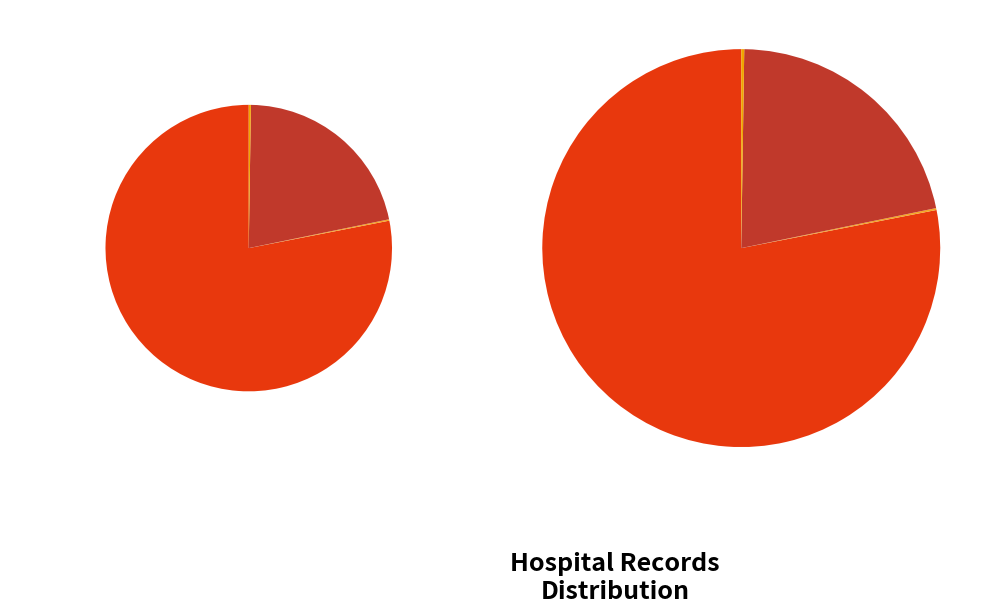

To the nearest percent, what is the combined percentage of countDied and countDistinctHospno?

22%